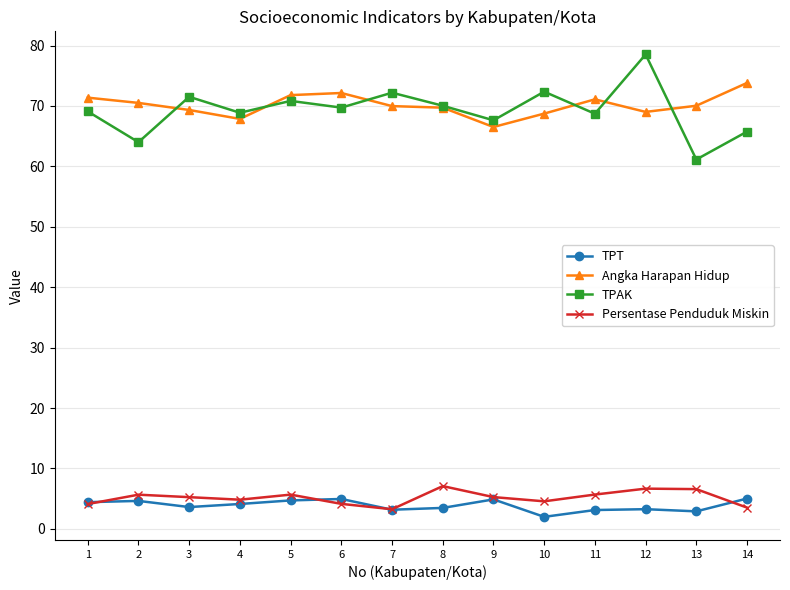

What is the greatest value displayed?

78.5